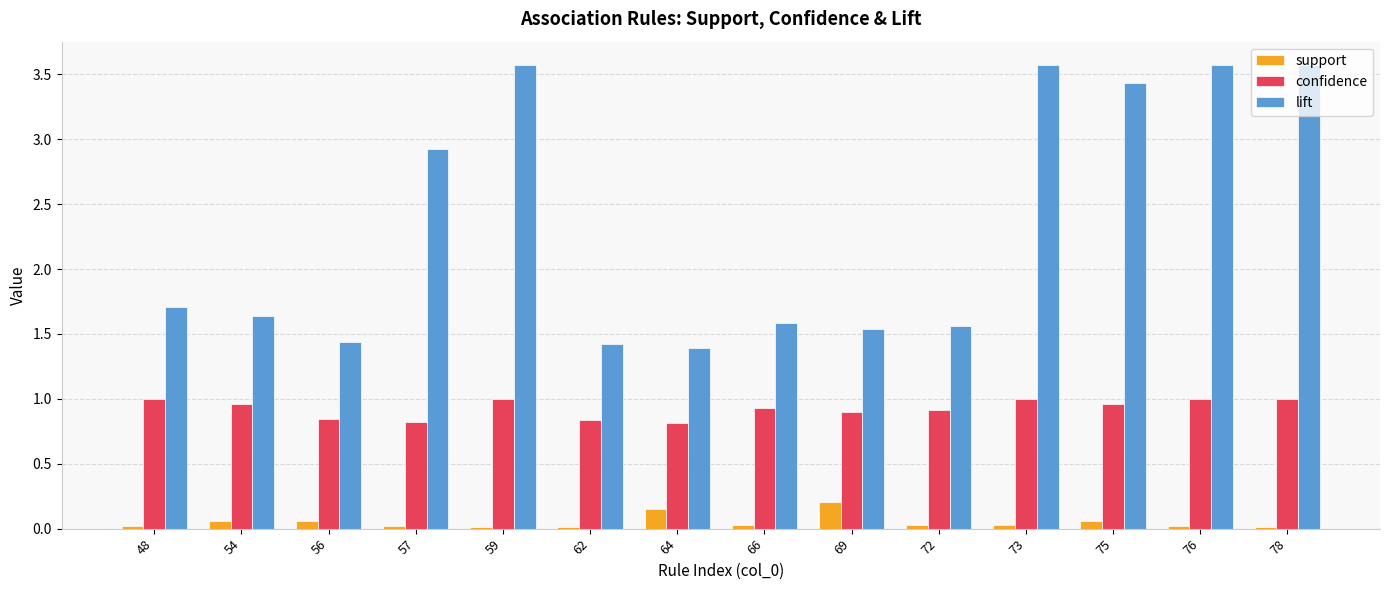

What is the difference between the second highest and minimum values in the lift series?

2.2